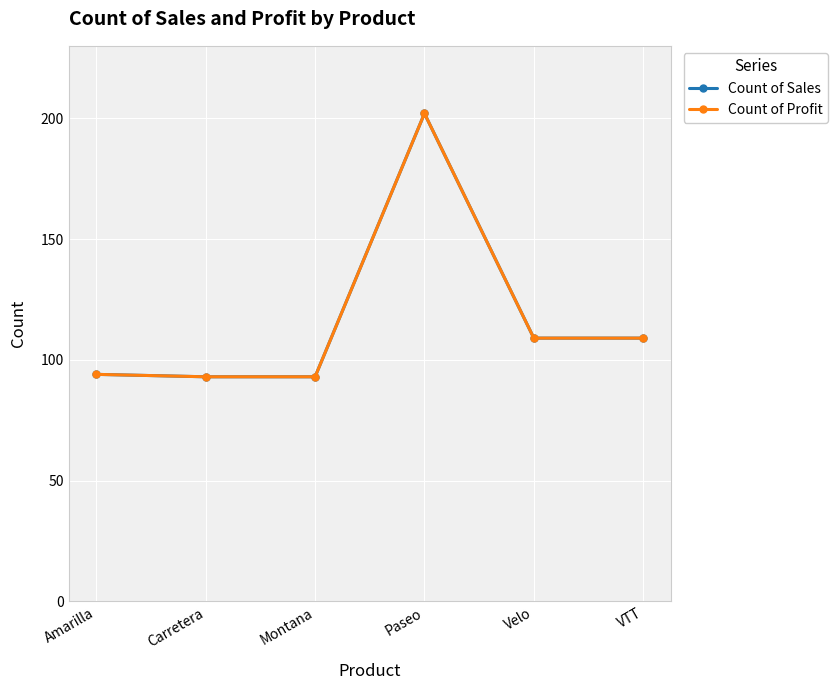

In Count of Profit, how many points are higher than both neighbors (excluding endpoints)?

1